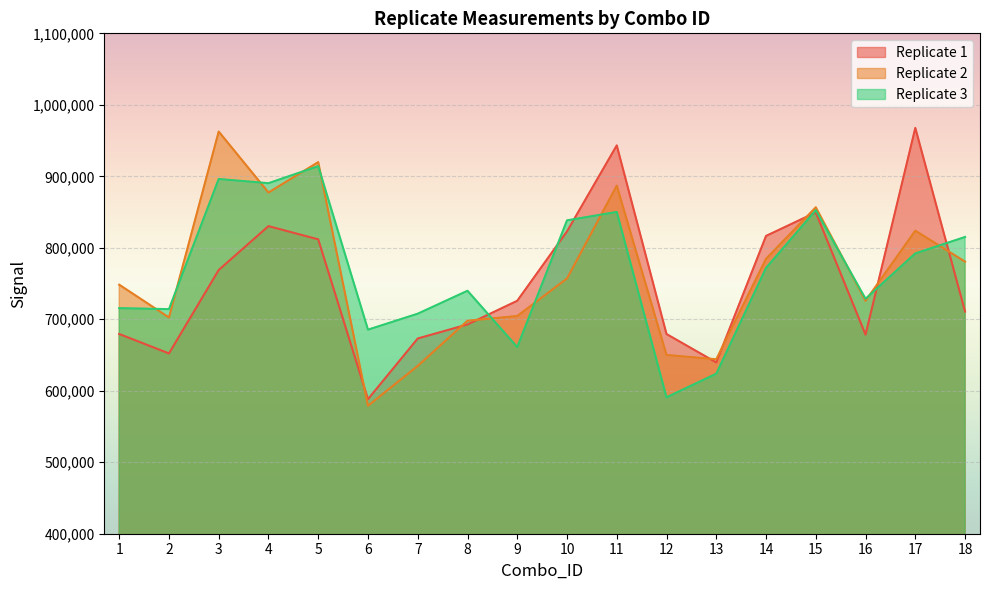

What is the smallest value displayed?

578981